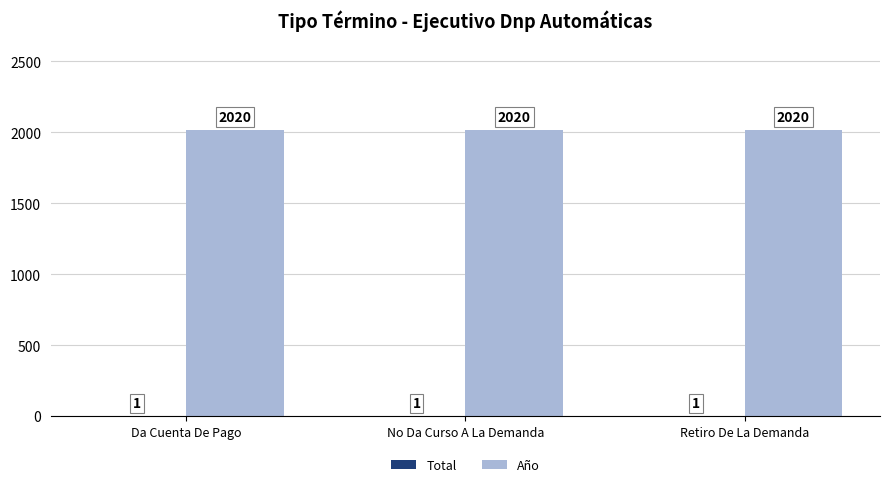

Is it true that Año equals 2020 at No Da Curso A La Demanda?

True